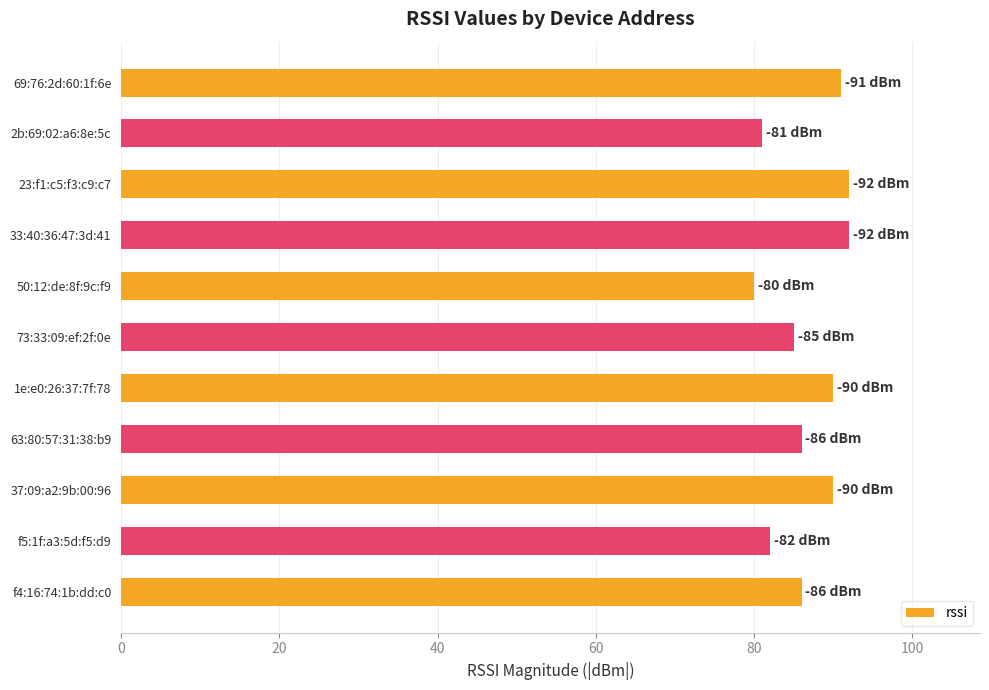

What is the difference between the second highest and second lowest values?

11